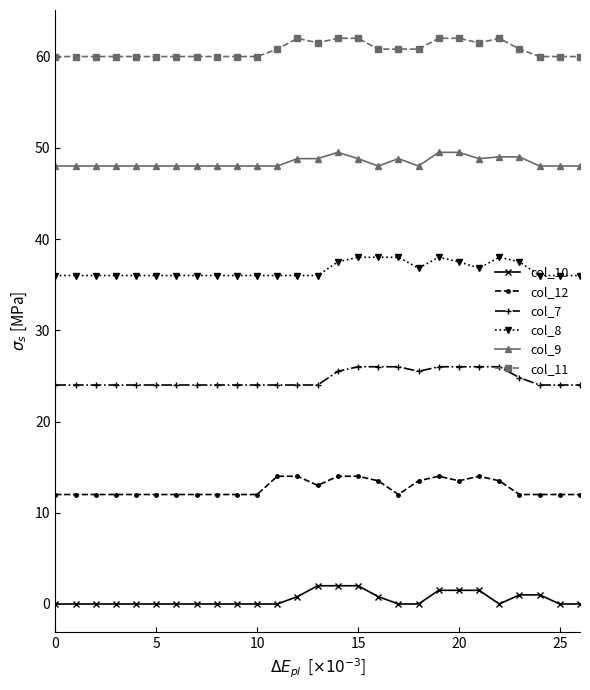

What is the difference between the maximum and minimum values in the col_11 series?

2.0